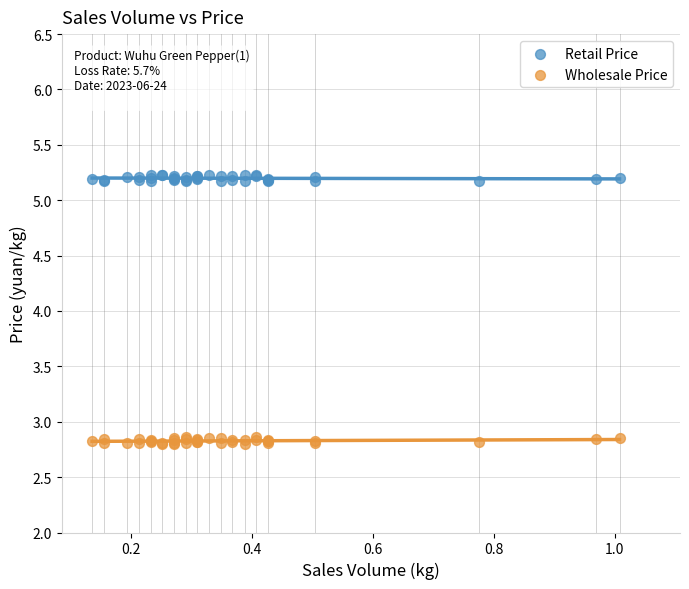

What is the X range (max minus min) for the scatter plot?

0.9